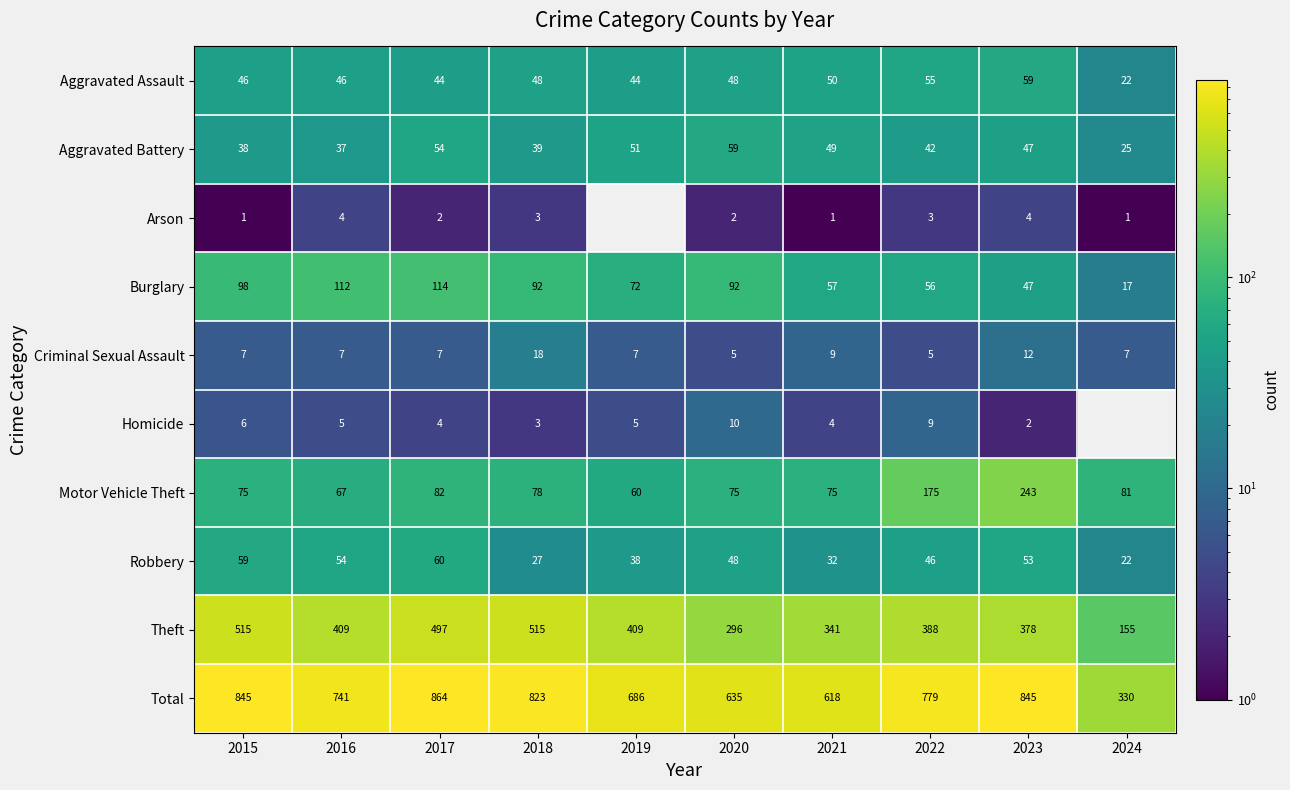

Is it true that Robbery equals 53 at 2023?

True